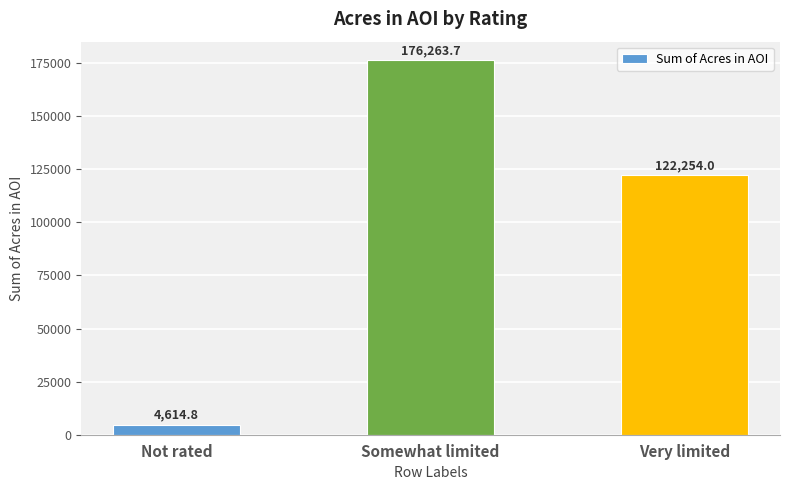

What is the label of the 2nd bar from the right?

Somewhat limited